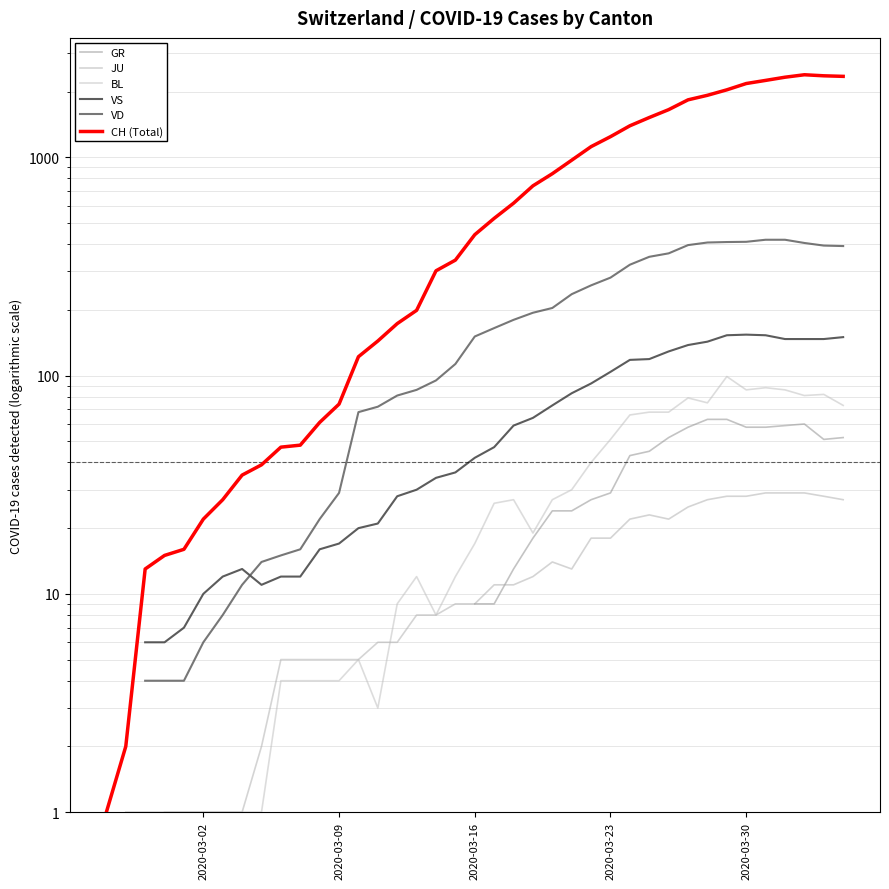

How many distinct data groups are displayed?

6